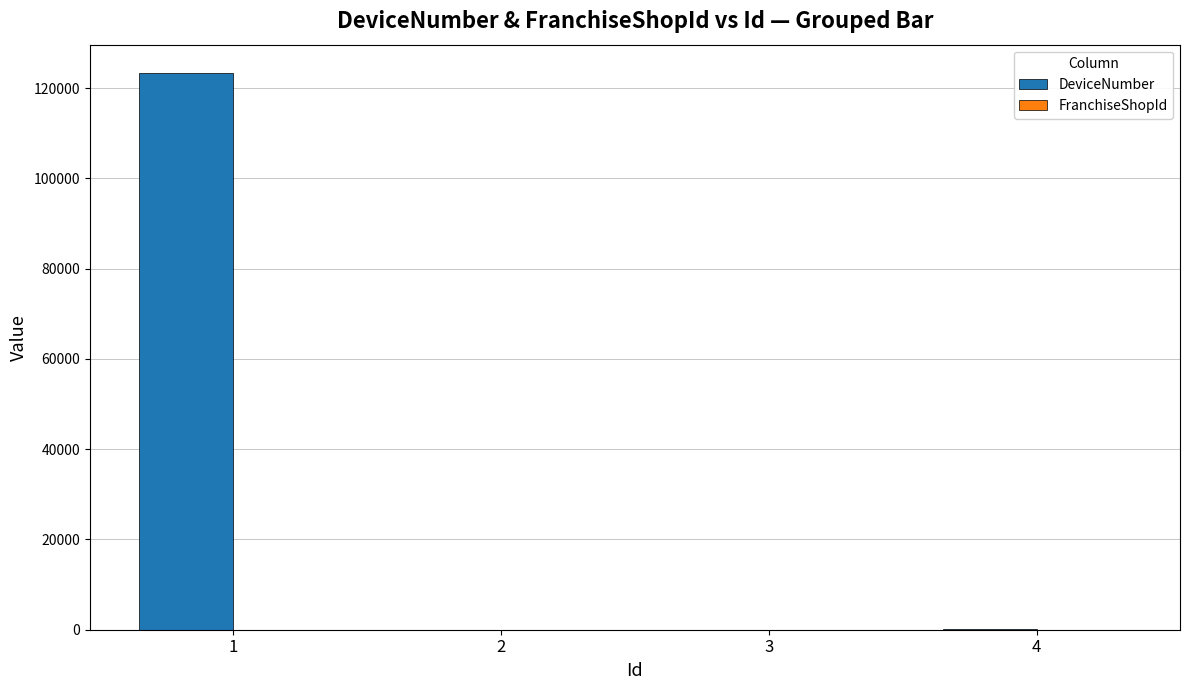

Does the chart contain stacked bars?

No